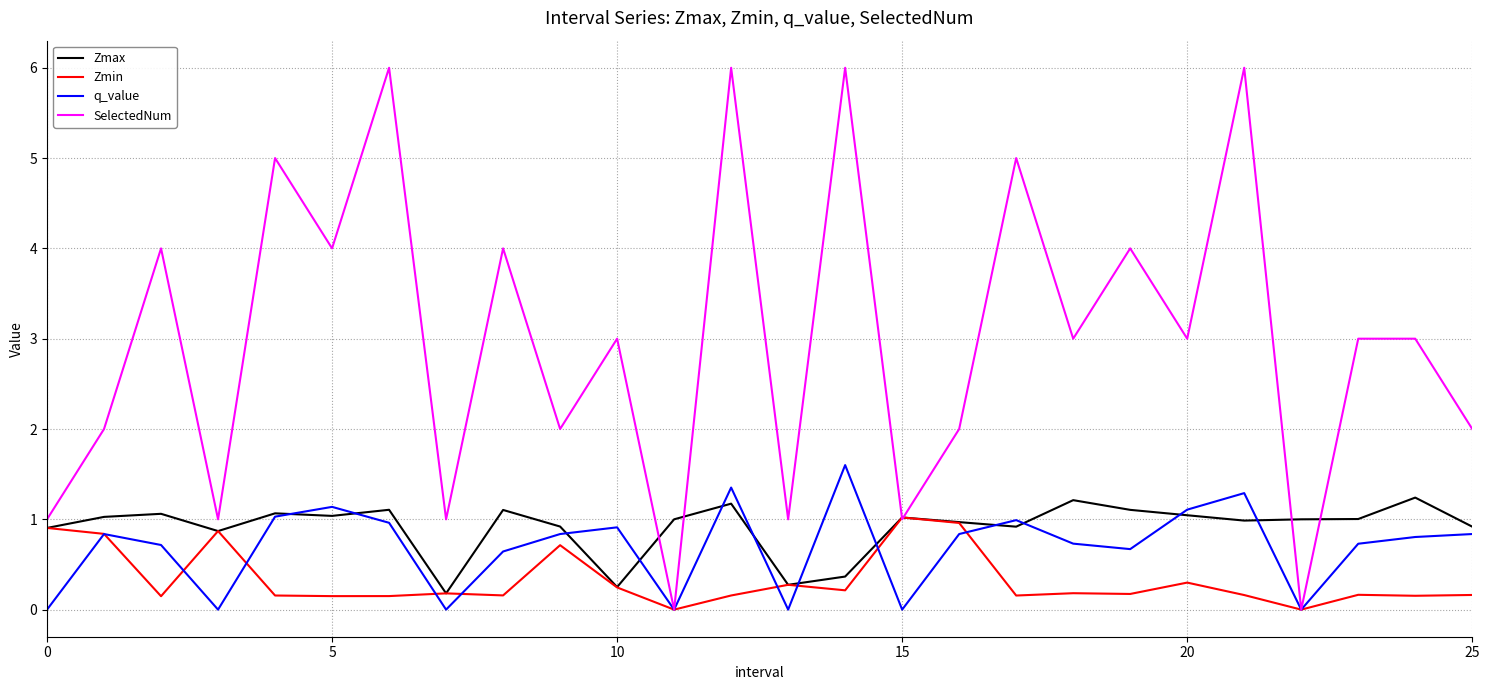

Which series has the largest range (max minus min)?

SelectedNum